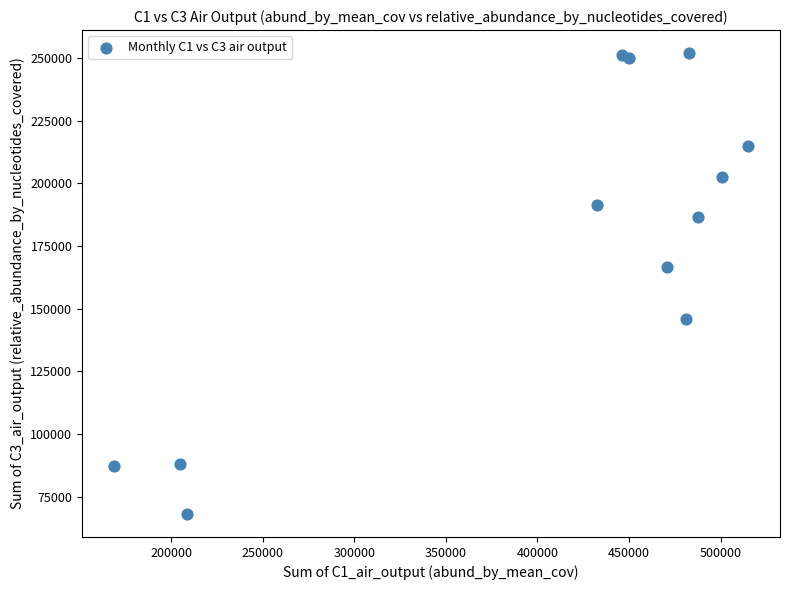

What Y value in the scatter plot is closest to 160043?

166672